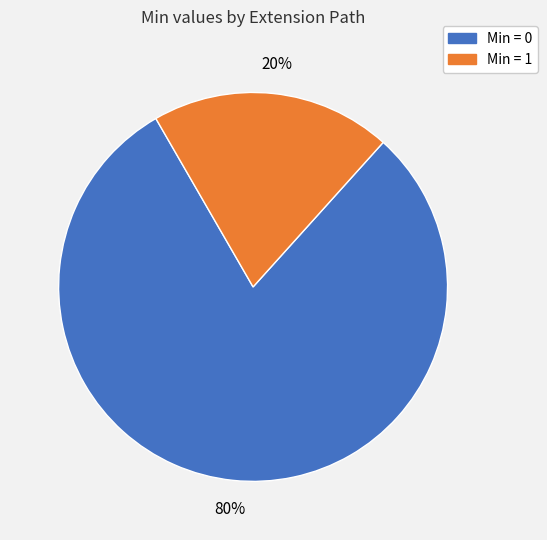

Does any single category account for the majority?

Yes